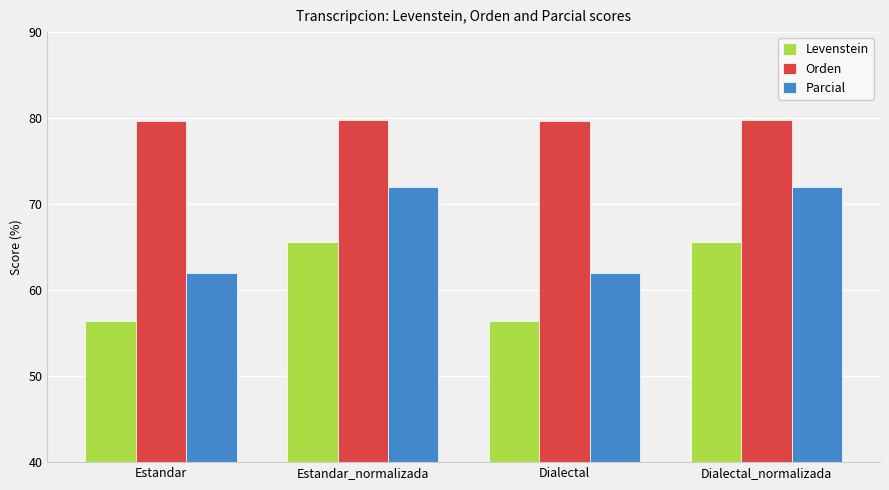

Is it true that Orden equals 79.7 at Estandar?

True